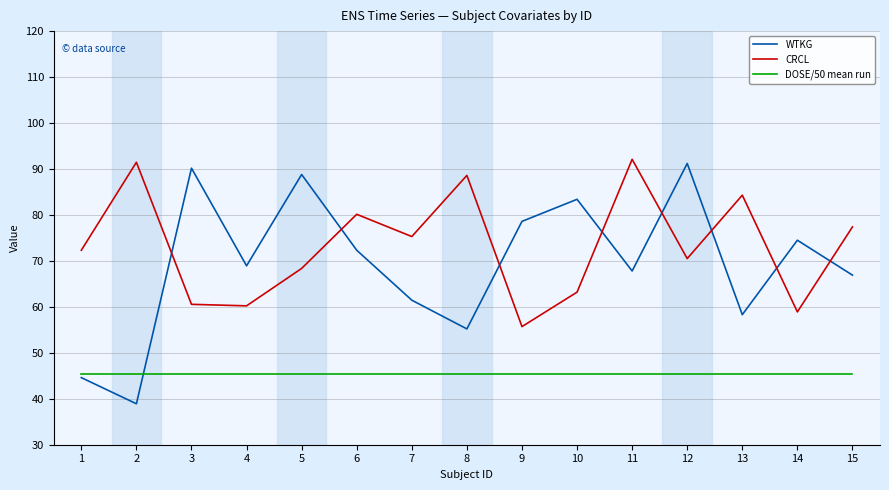

True or false: DOSE/50 mean run and CRCL intersect in this chart.

False